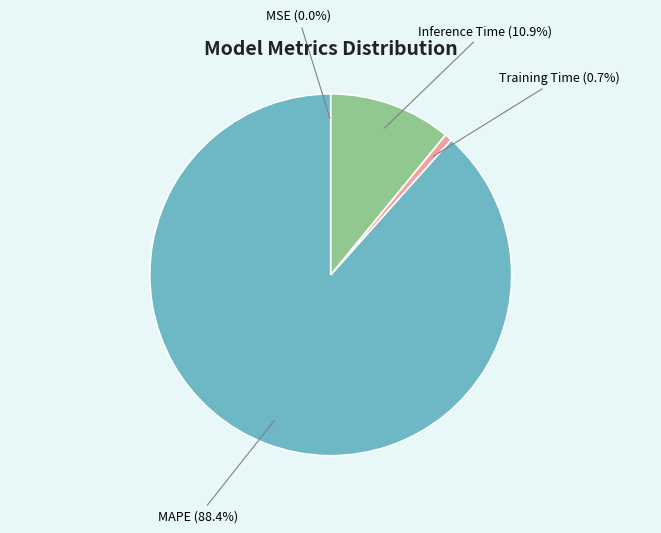

Is there a majority slice in this chart?

Yes